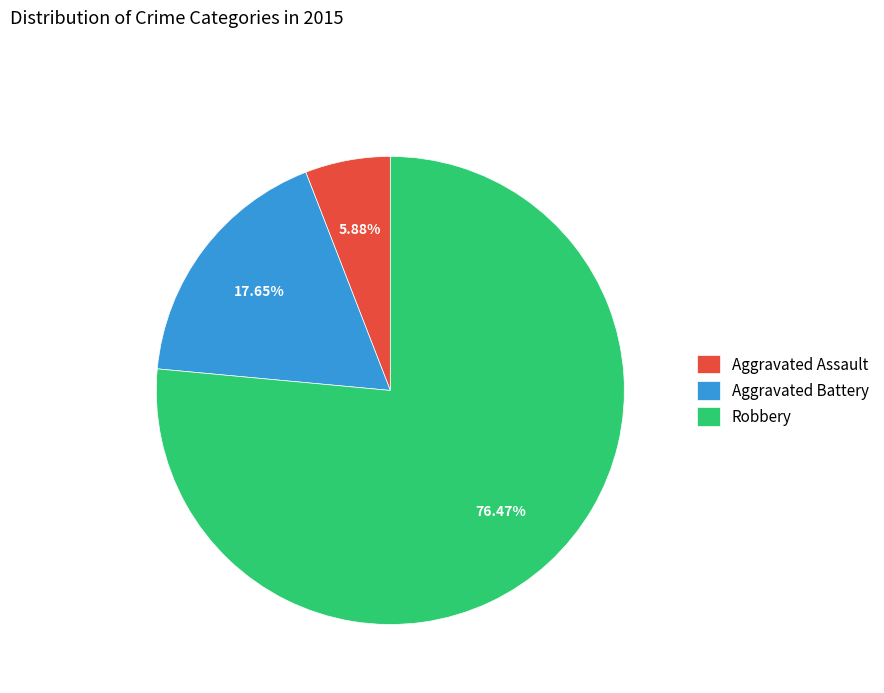

Between Aggravated Assault and Aggravated Battery, which is larger?

Aggravated Battery